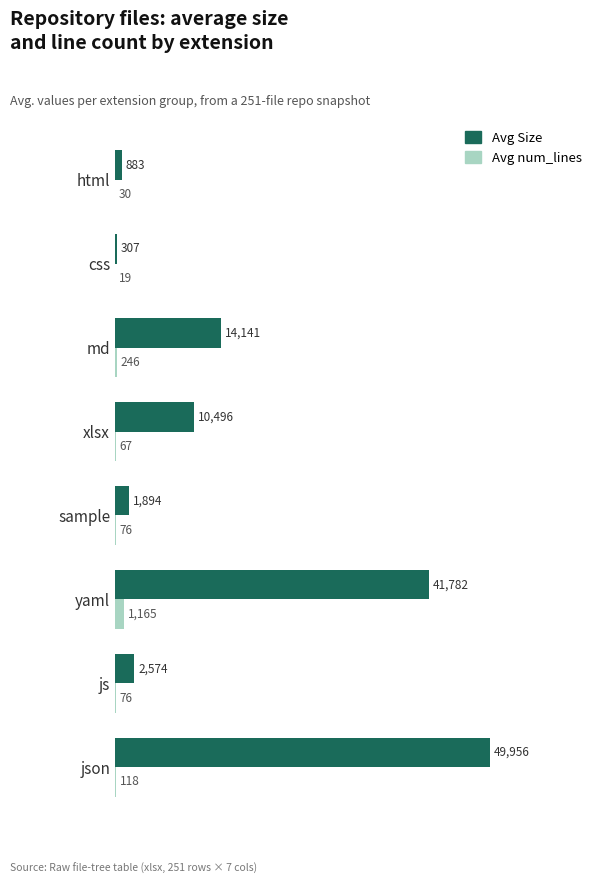

Read the Avg num_lines value at css, to the nearest 10.

20